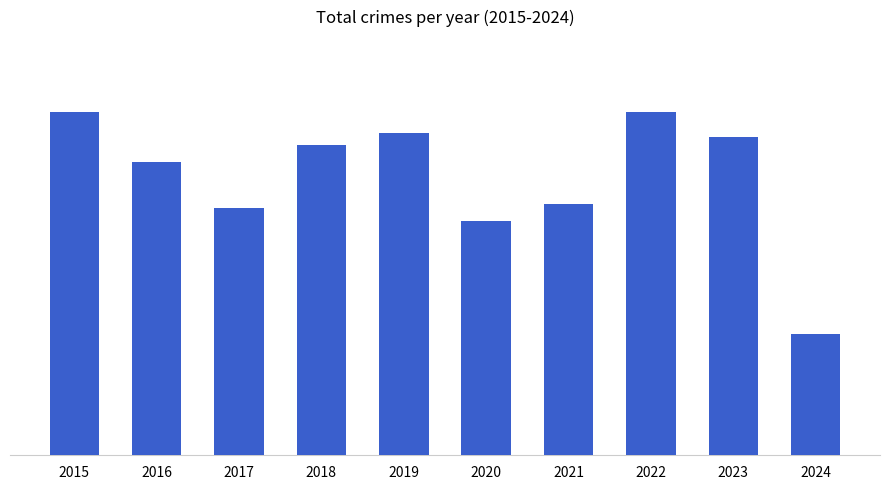

How many data points does each series have?

10